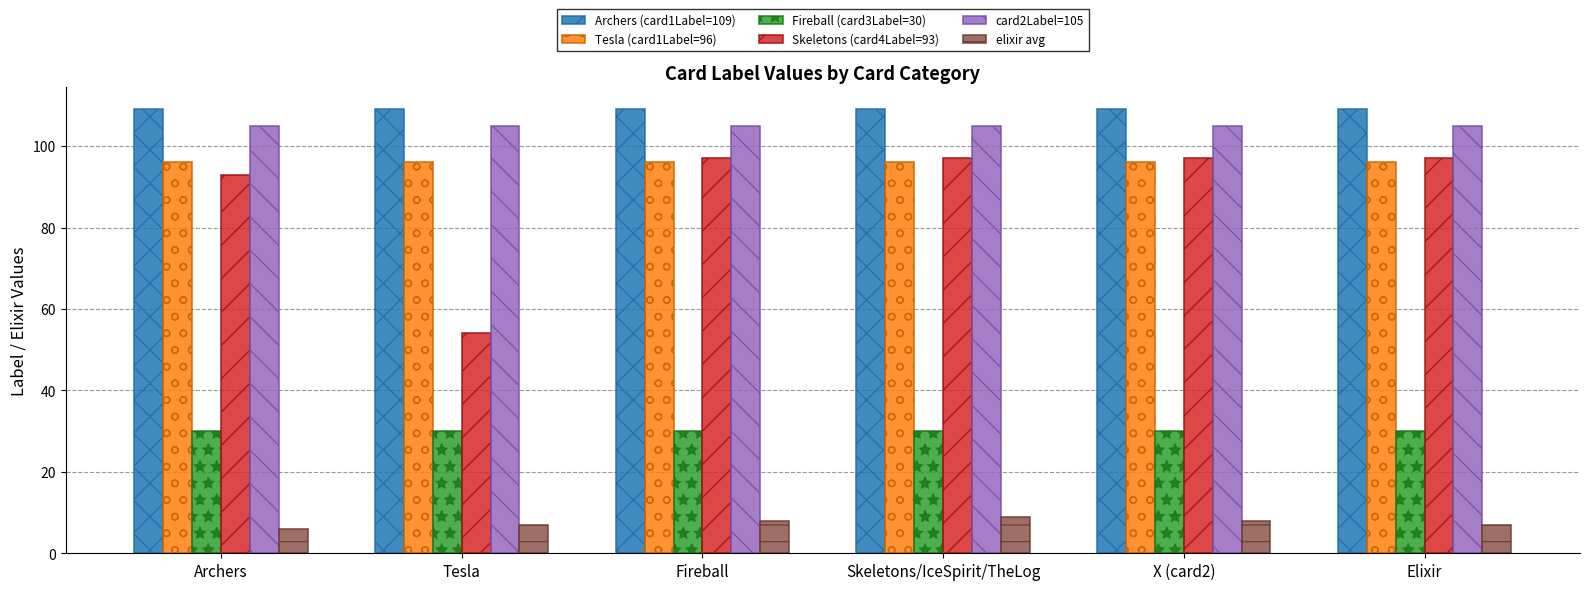

How many bars are there in total?

36